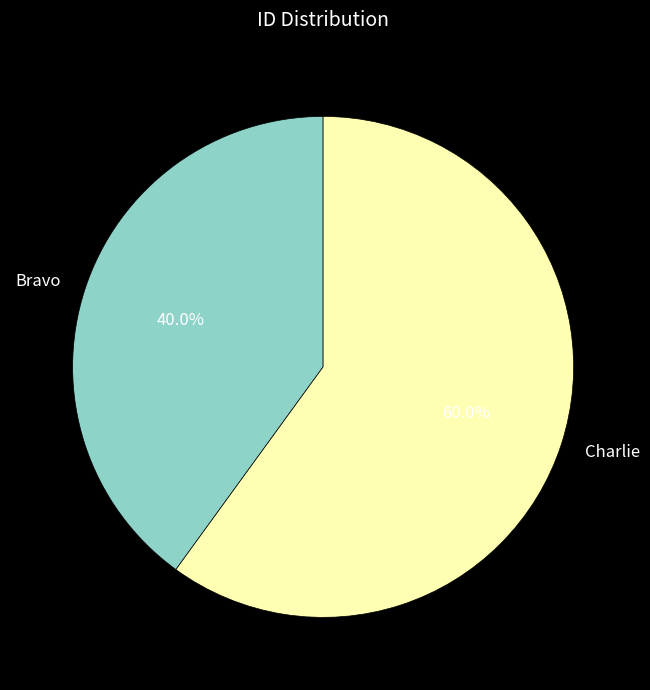

Which category has the smallest portion of the pie?

Bravo